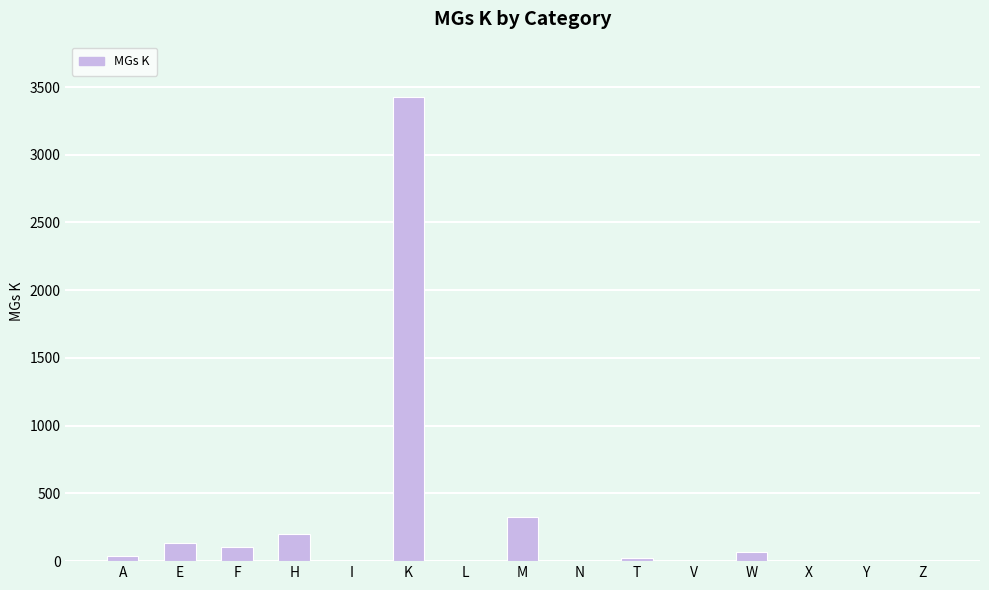

What is the sum of the values at A and E?

171